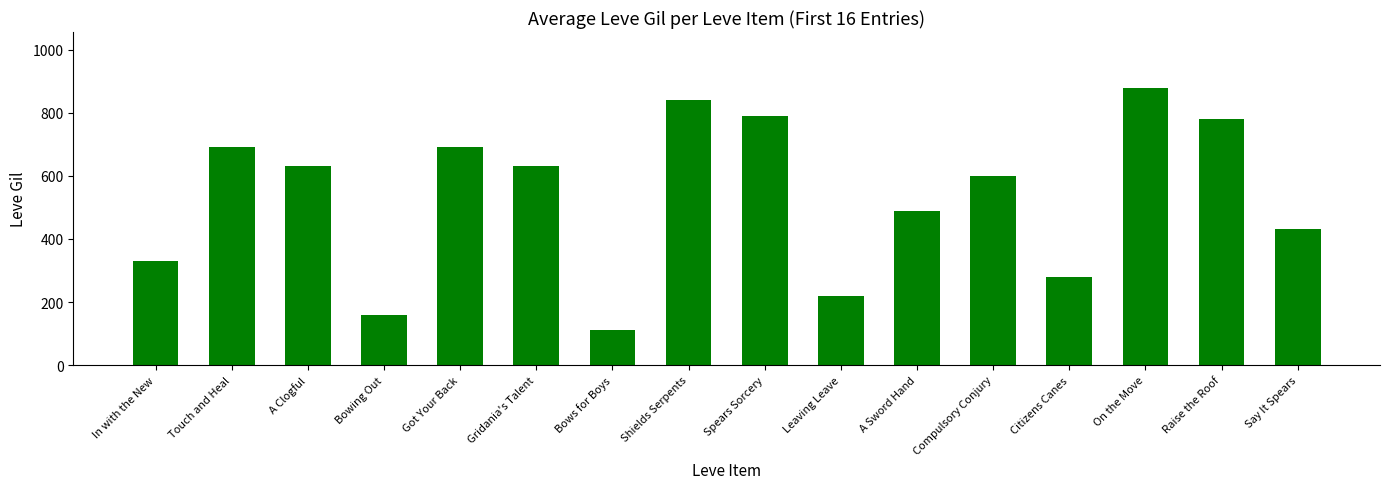

Are the bars horizontal?

No